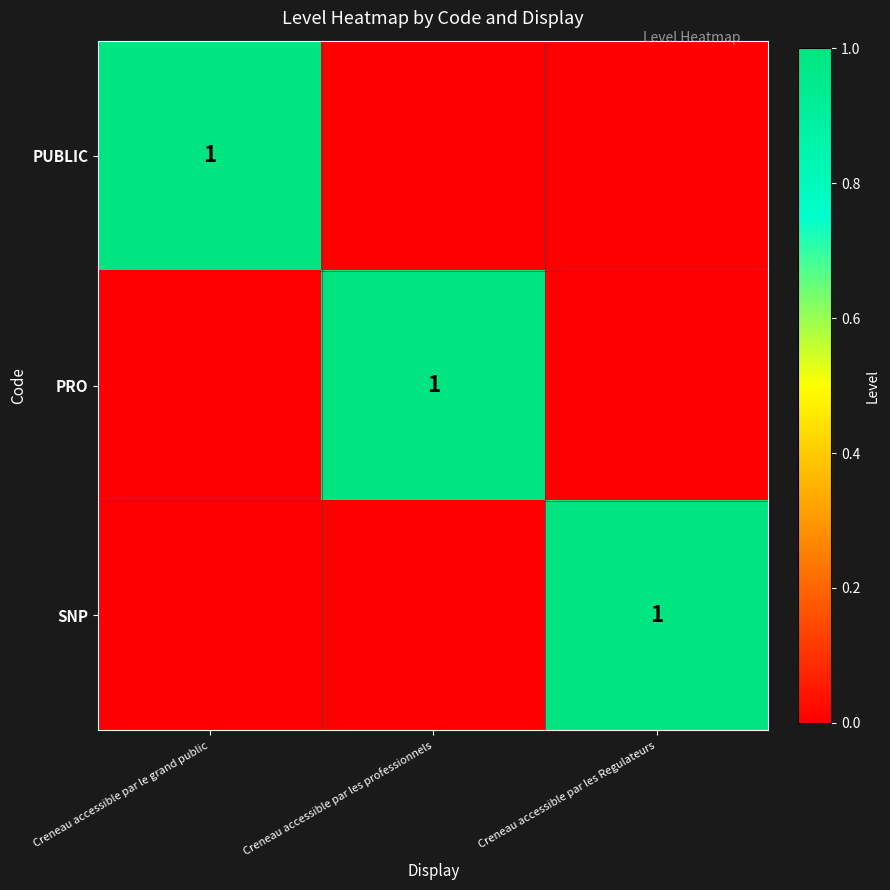

True or false: PUBLIC has a value of 1 at Creneau accessible par le grand public.

True